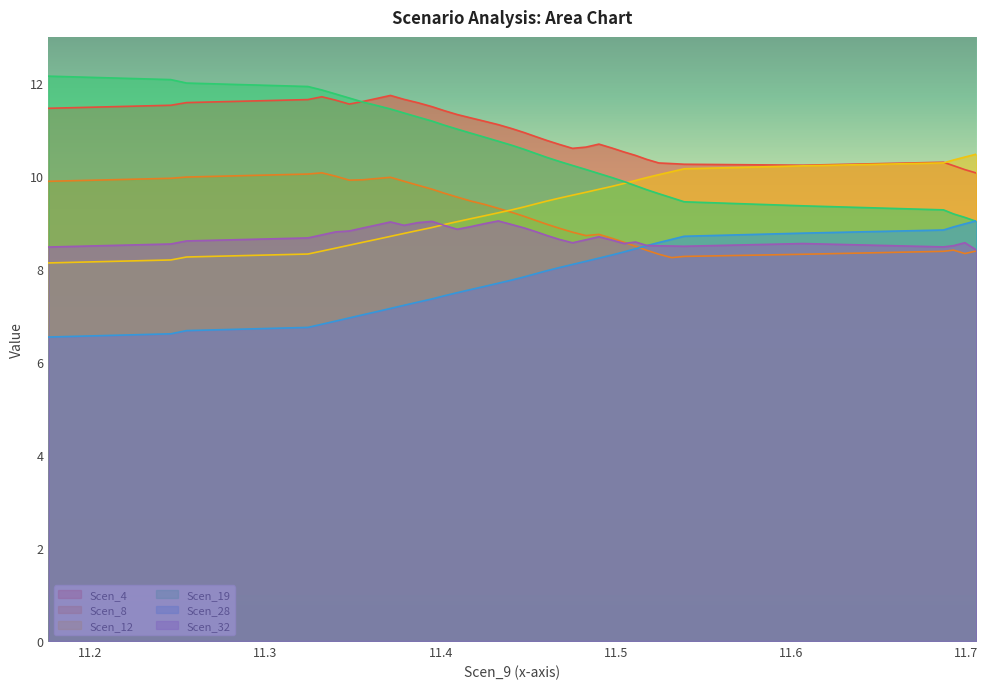

Rank the categories by Scen_28 value from lowest to highest.

11.176069984766047, 11.245946823539127, 11.2549441641157, 11.324190597124295, 11.332152059496575, 11.340039530454423, 11.347820454111018, 11.355610256609523, 11.363580597823713, 11.37134672327731, 11.379103969888998, 11.387009198930109, 11.395035773475469, 11.401946559440459, 11.409468217557954, 11.417243221853463, 11.425142531533485, 11.432899778145172, 11.440612629748422, 11.447624044053018, 11.454076084127298, 11.460634375914244, 11.467729844427291, 11.475268076675944, 11.482930614309112, 11.490329742970252, 11.49780878200747, 11.504743245416812, 11.511210083694088, 11.517588132753378, 11.5245729101328, 11.531838854567516, 11.53900713054289, 11.606824052029005, 11.68704428066874, 11.692774757856332, 11.699261130145032, 11.705870031890088